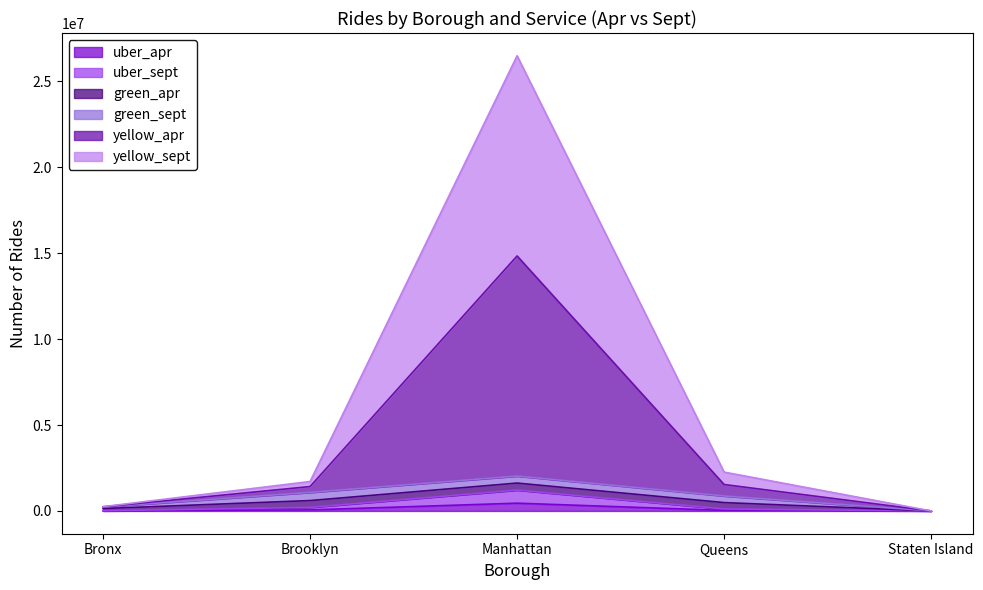

At which category is the sum across all series the highest?

Manhattan